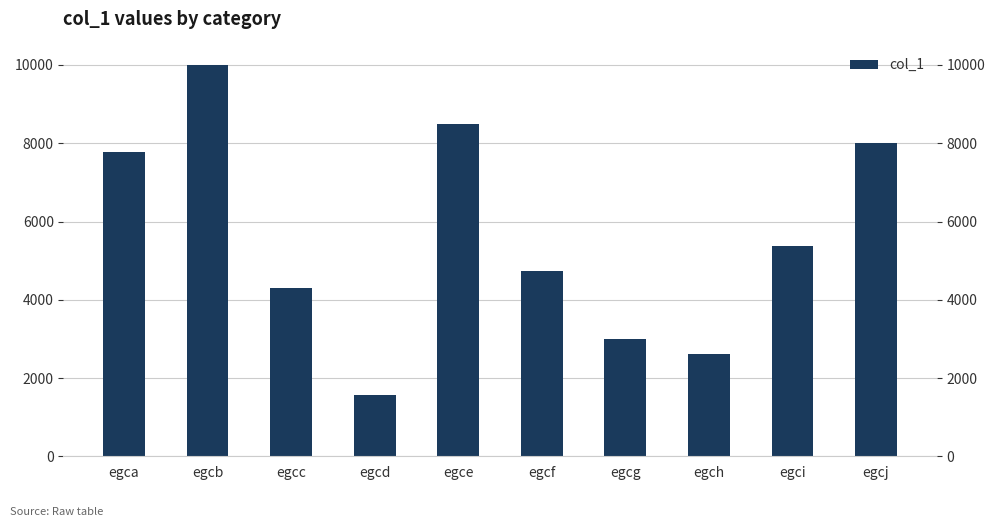

What is the change in value from egca to egcf?

-3042